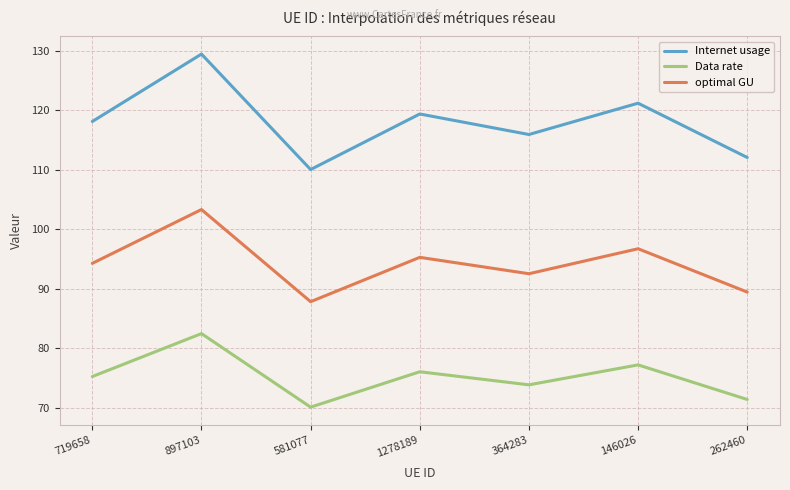

Which series has the largest total across all categories?

Internet usage